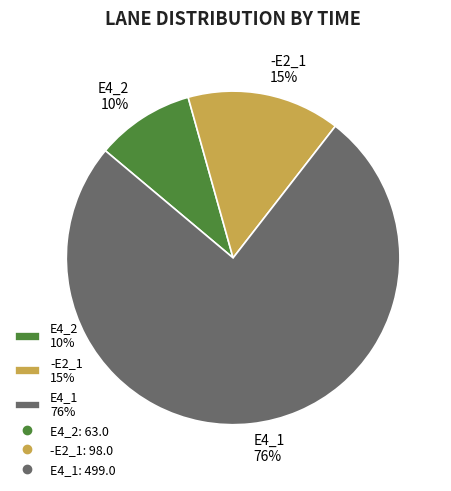

How many slices are in this pie chart?

3